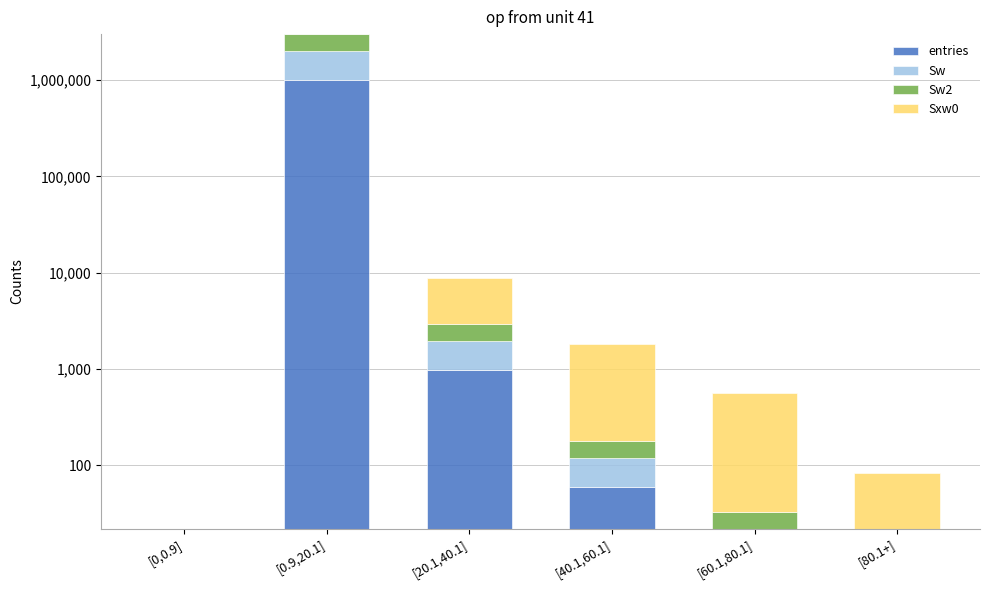

What is the label of the 3rd bar from the left?

[20.1,40.1]